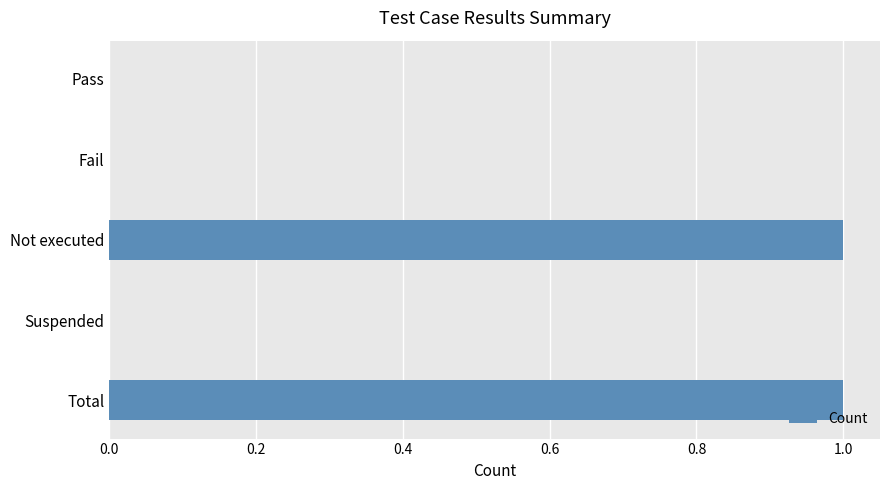

Between Total and Suspended, which is larger?

Total